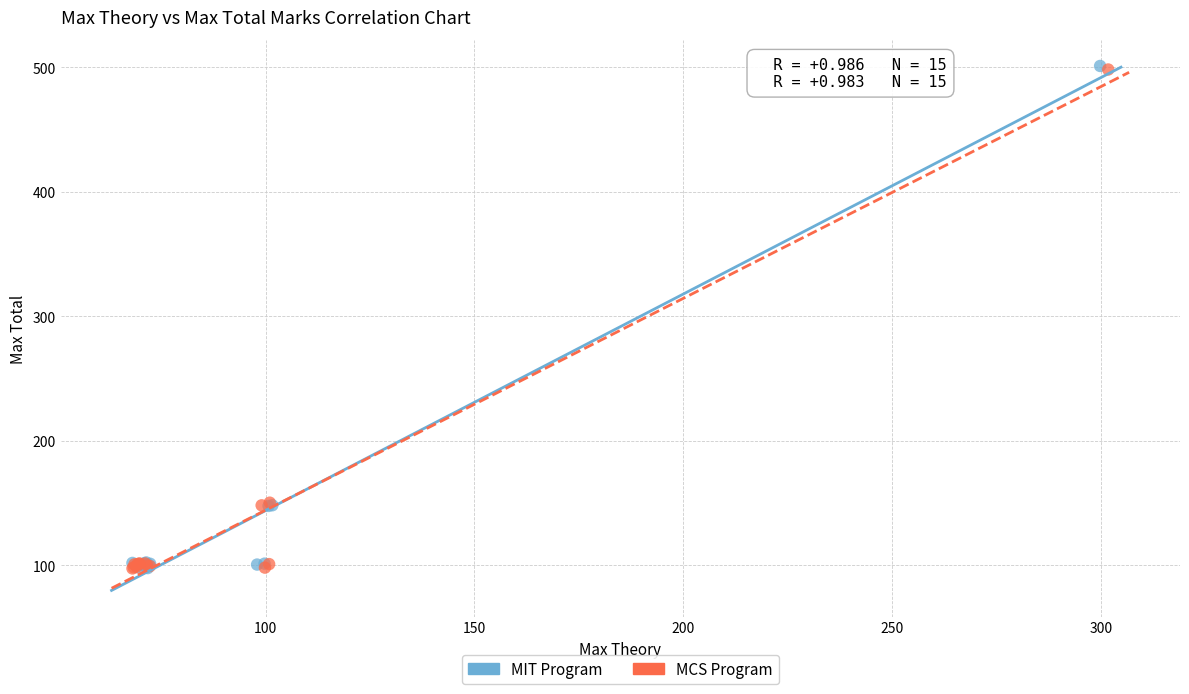

What are all the series names shown in the legend?

MIT Program, MCS Program